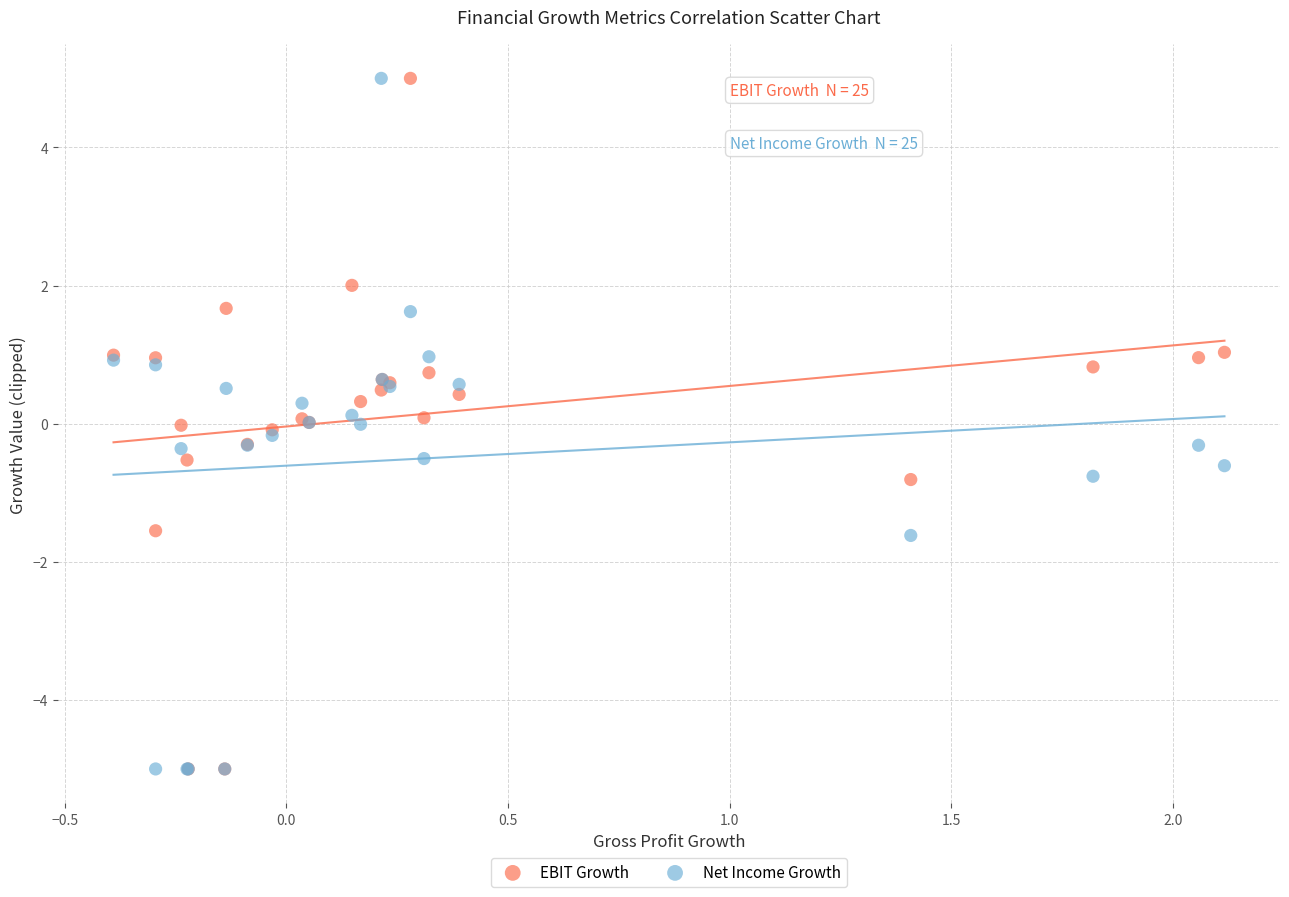

What are all the series names shown in the legend?

EBIT Growth, Net Income Growth